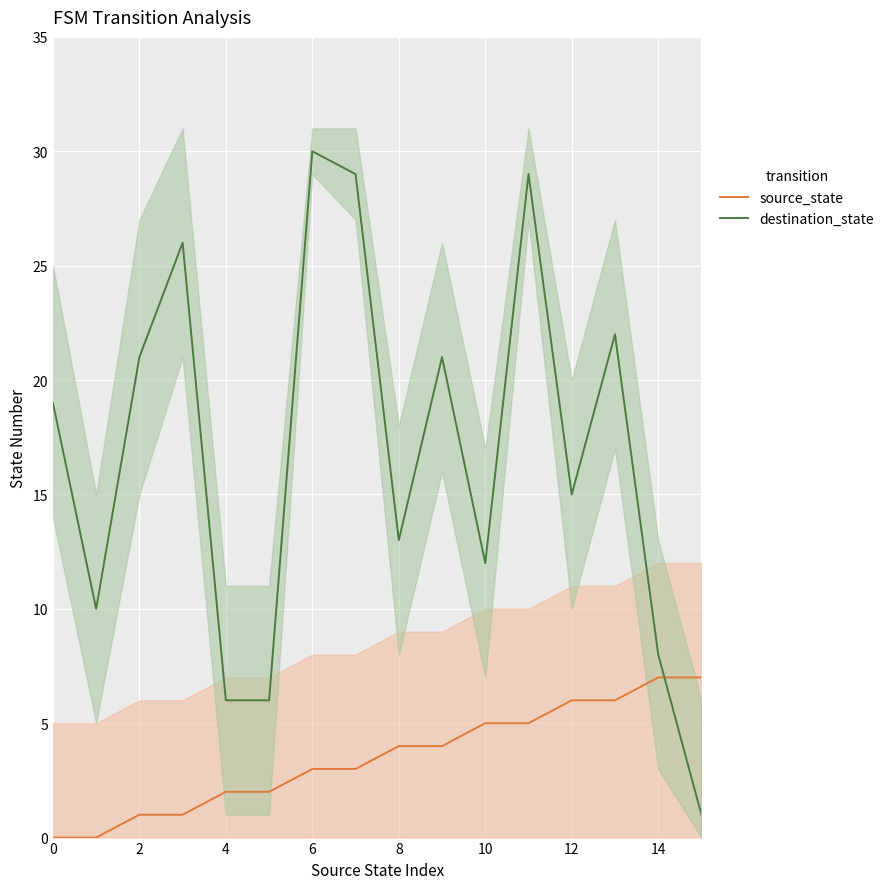

Where do destination_state and source_state first cross each other?

14 and 15